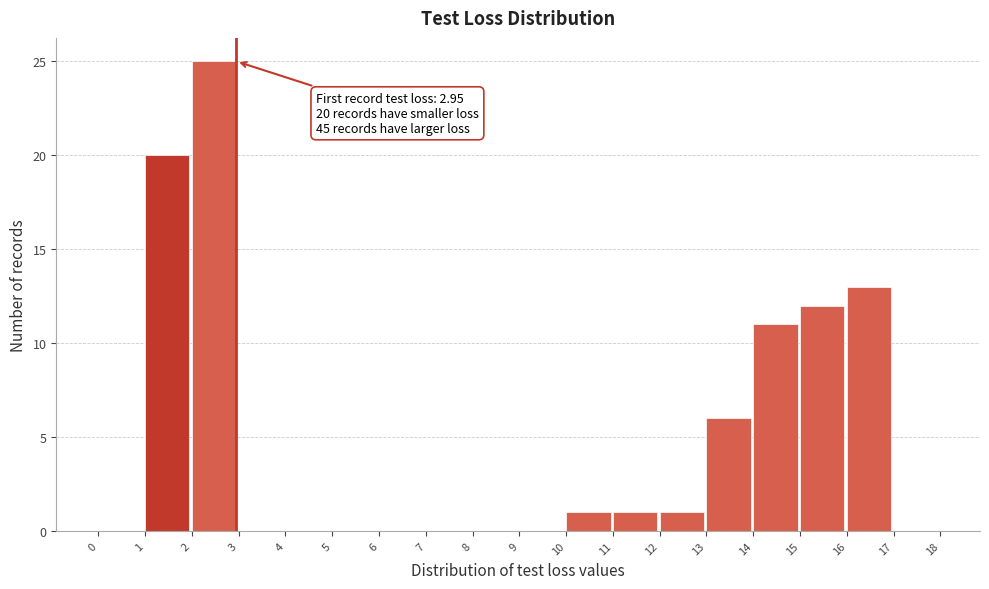

Which range on the x-axis has the tallest bar?

2 to 3